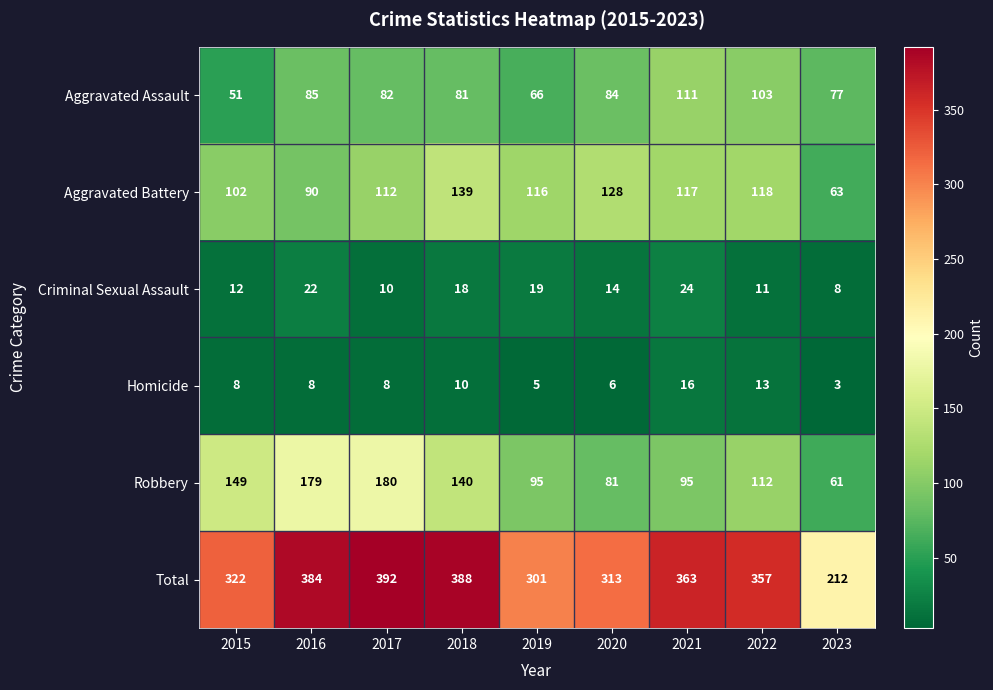

What is the difference between the maximum and minimum values in the Homicide series?

13